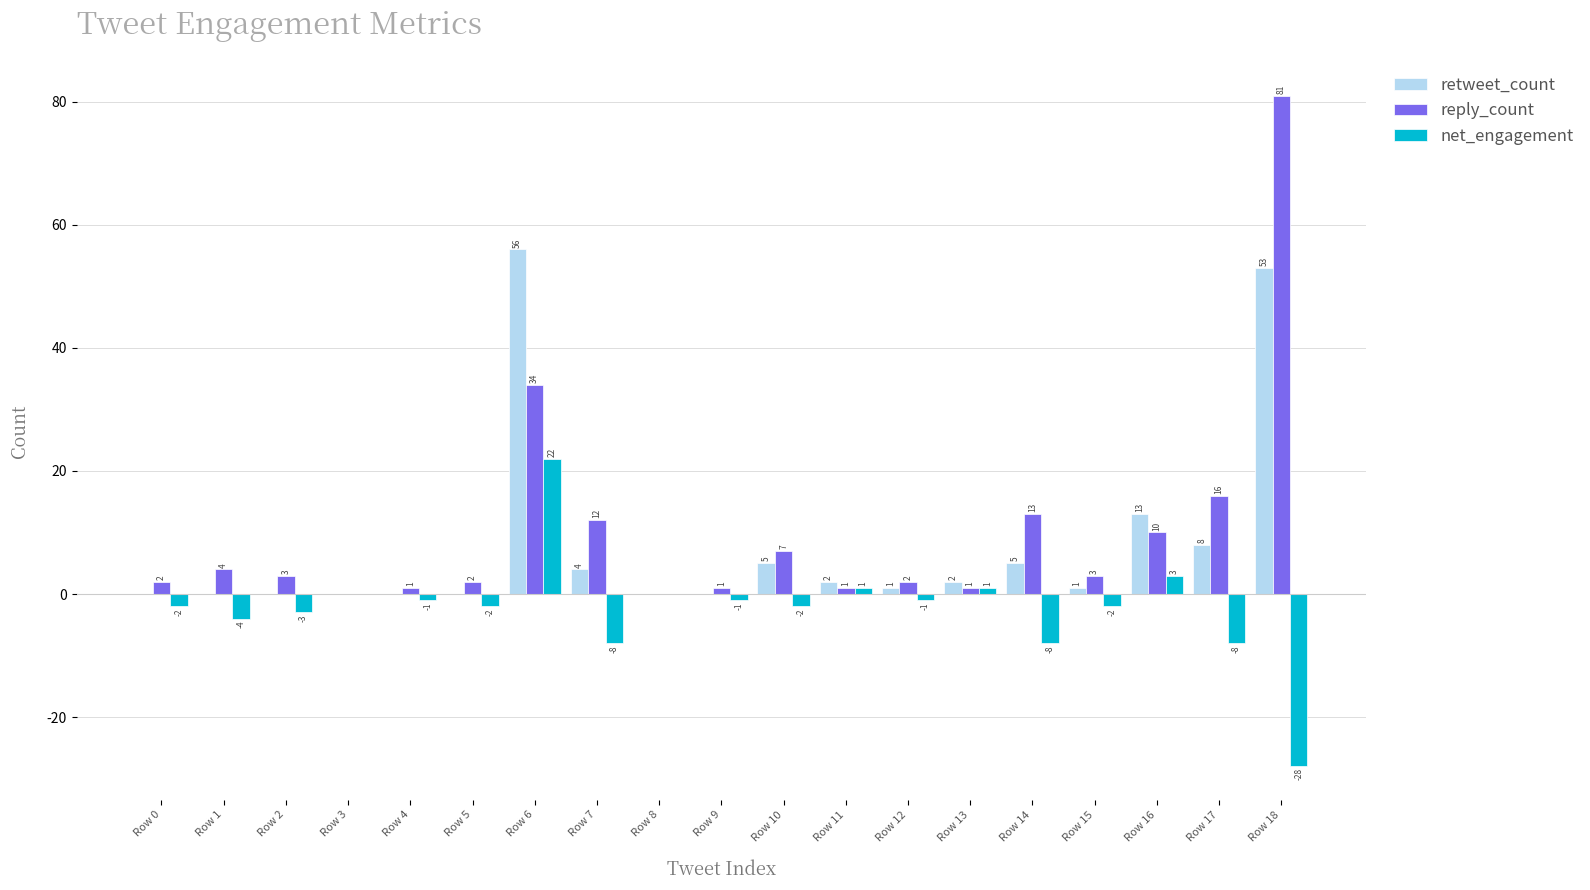

Are the bars horizontal?

No